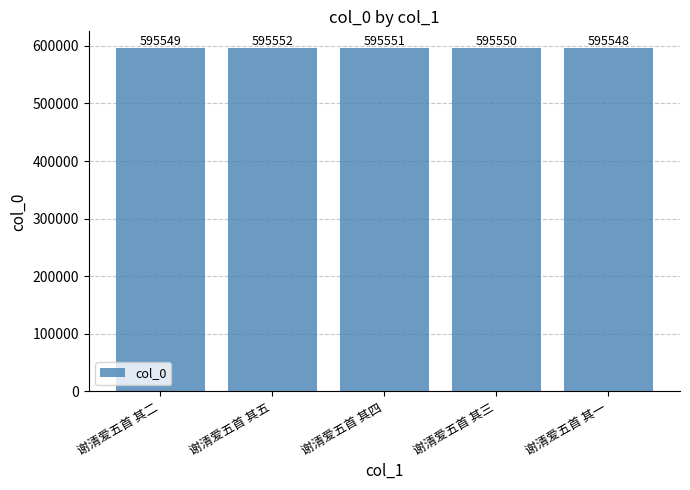

Rank the categories by value from lowest to highest.

谢清爱五首 其一, 谢清爱五首 其二, 谢清爱五首 其三, 谢清爱五首 其四, 谢清爱五首 其五